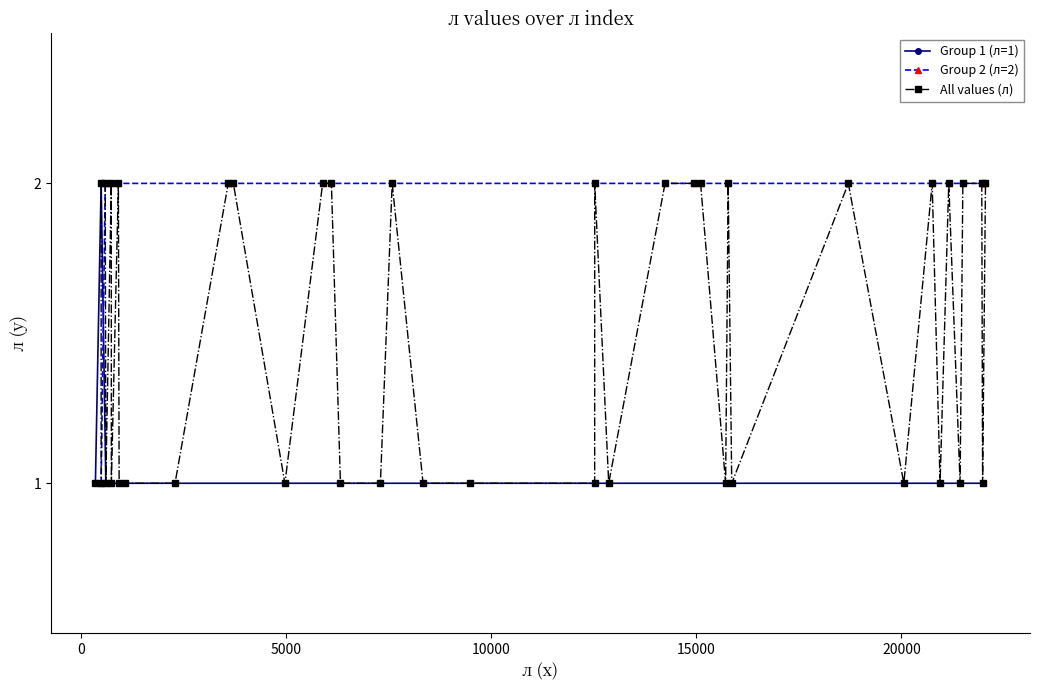

What is the value of the All values (л) point at the 37th from the left?

2